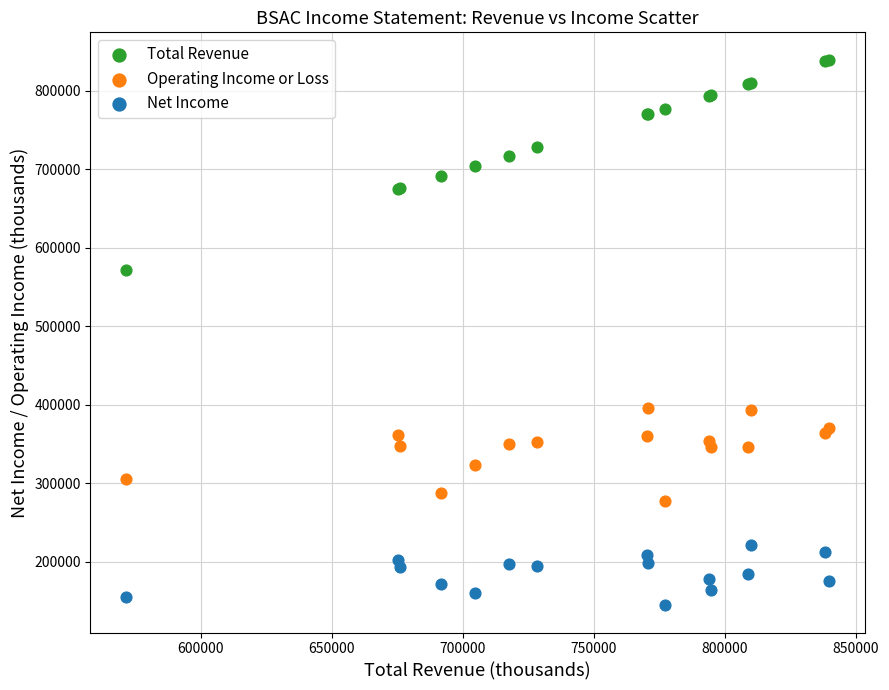

Which series contains the highest Y value?

Total Revenue